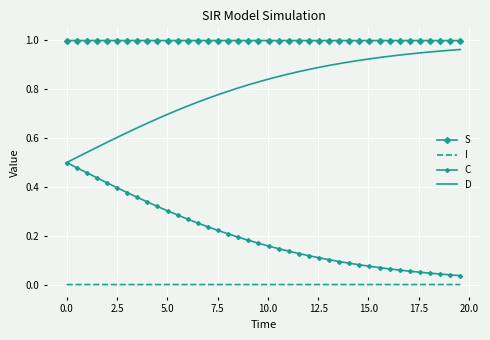

Which series has the largest total across all categories?

S